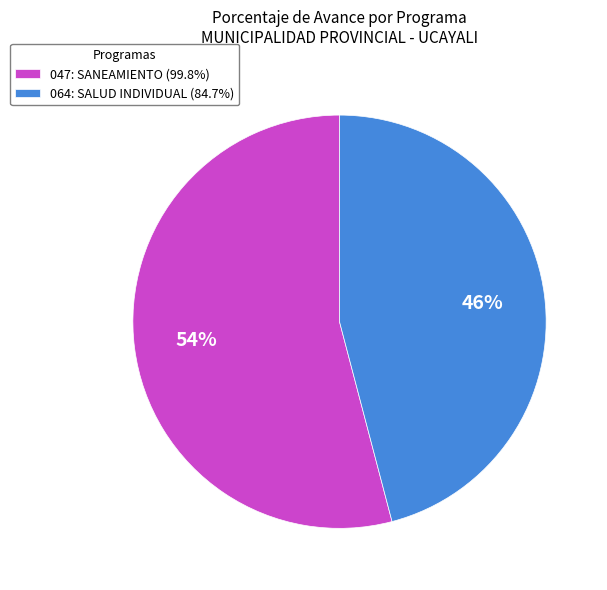

To the nearest percent, what is the average slice percentage?

50%